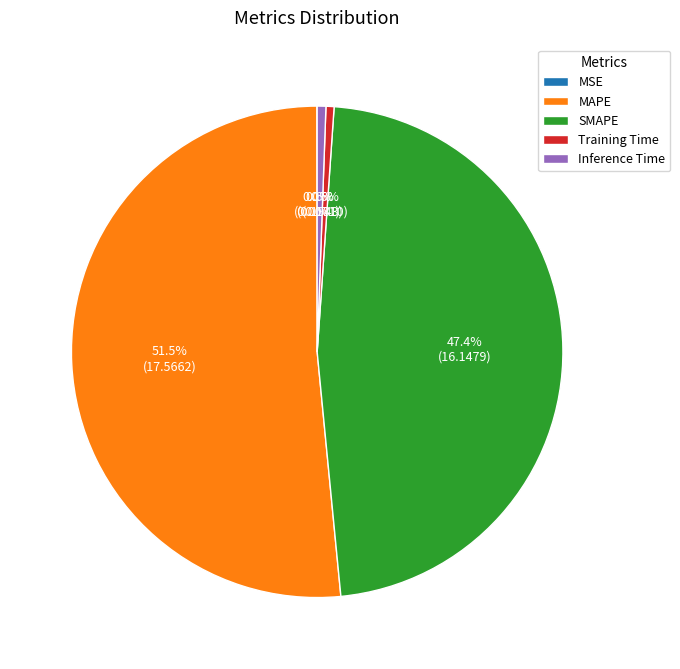

Combined, do MAPE and SMAPE account for over 50%?

Yes